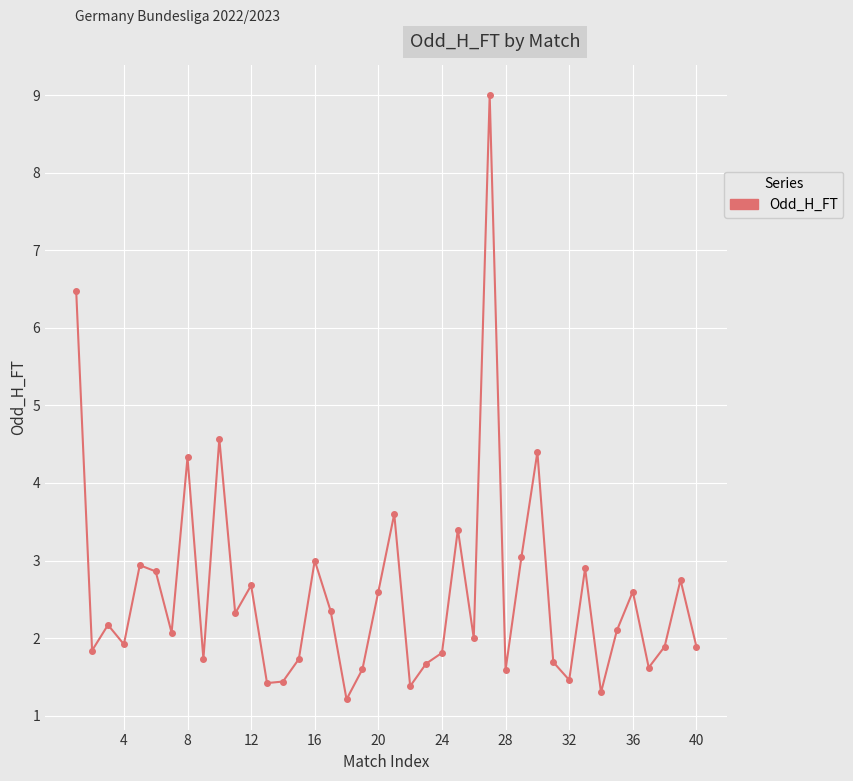

What is the value of the 32nd point from the left?

1.5